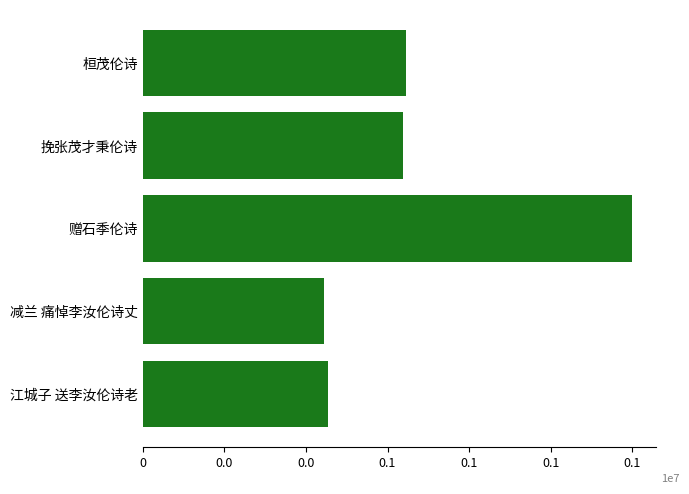

What is the change in value from 江城子 送李汝伦诗老 to 减兰 痛悼李汝伦诗丈?

-10788